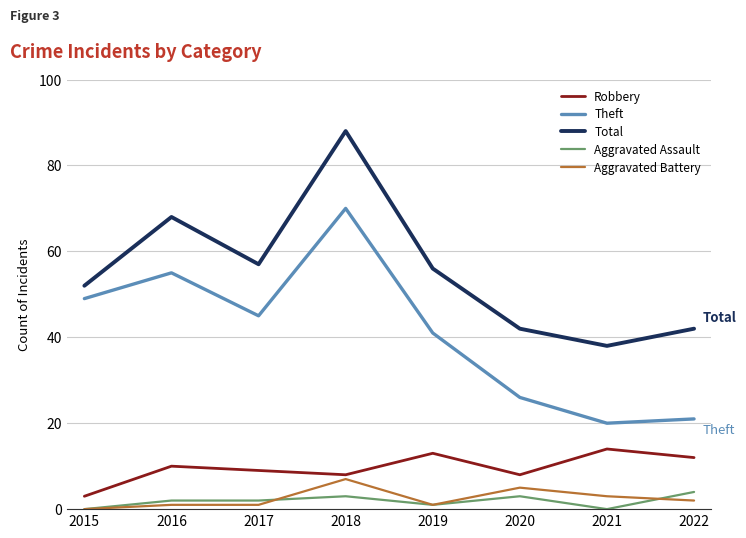

True or false: Total has a value of 27 at 2019.

False